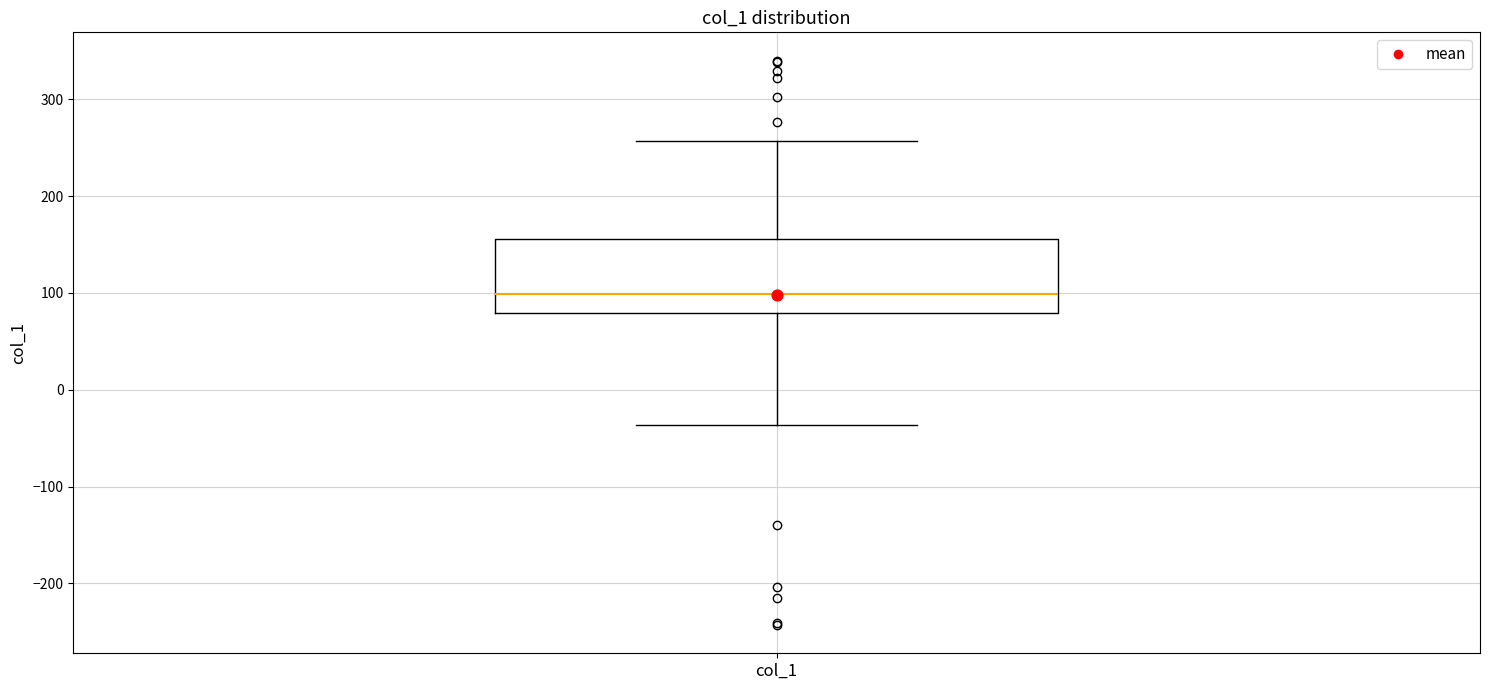

Read this box plot against the y-axis: the position of the median line, the range covered by the box, and the ends of both whiskers. The values are not printed on the chart, so give them approximately, as read against the axis.

median 100, box 80 to 160, whiskers -40 to 260